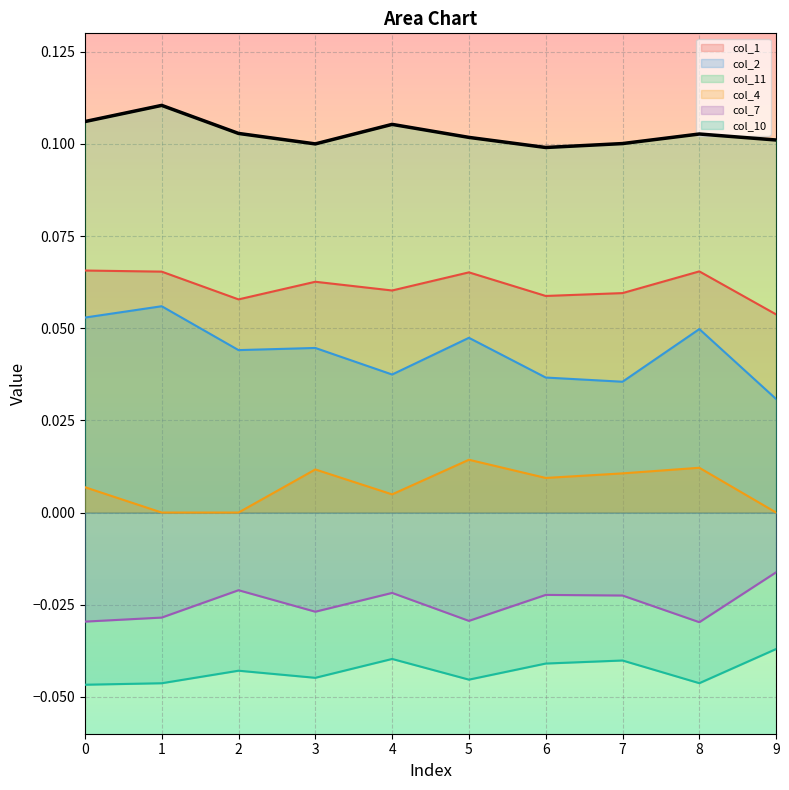

Is the value of col_1 at 8 greater than the value of col_2 at 3?

Yes